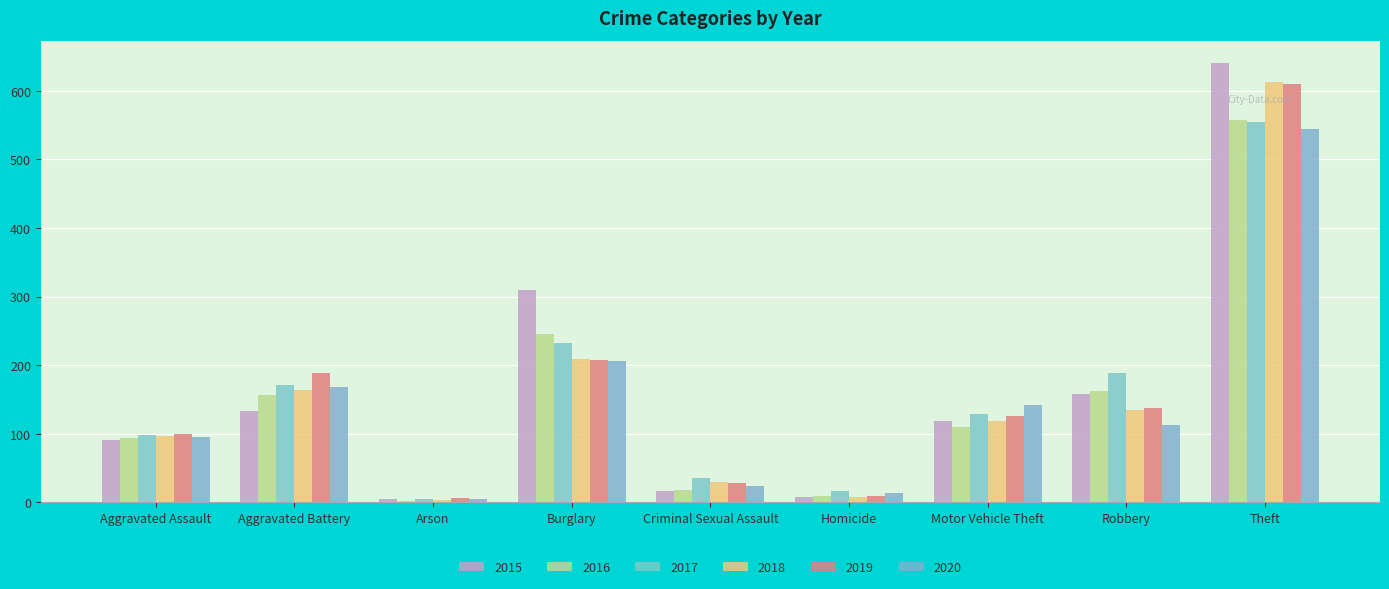

How many data points does each series have?

9